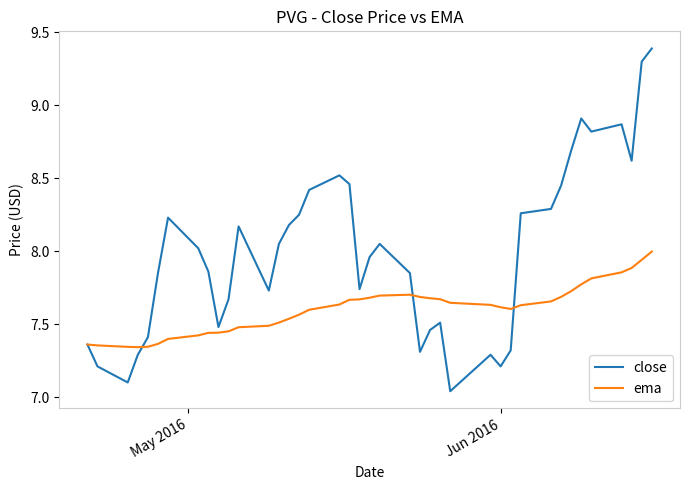

Which series has the largest total across all categories?

close